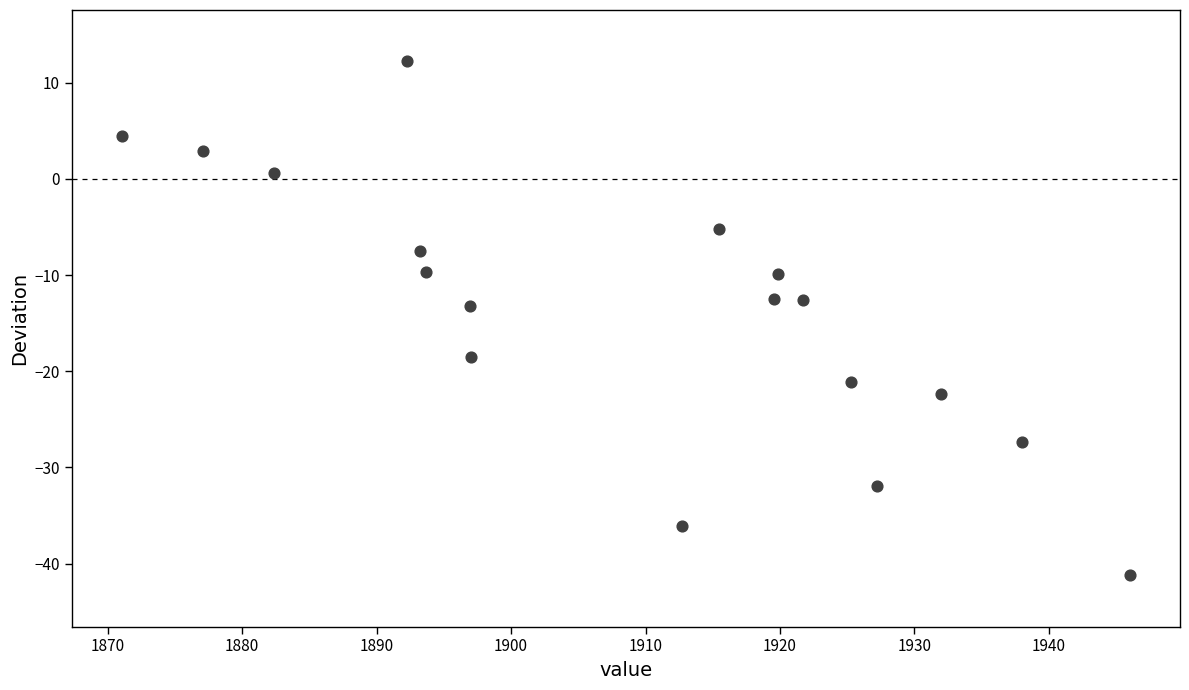

What is the range of Y values (max minus min)?

53.4